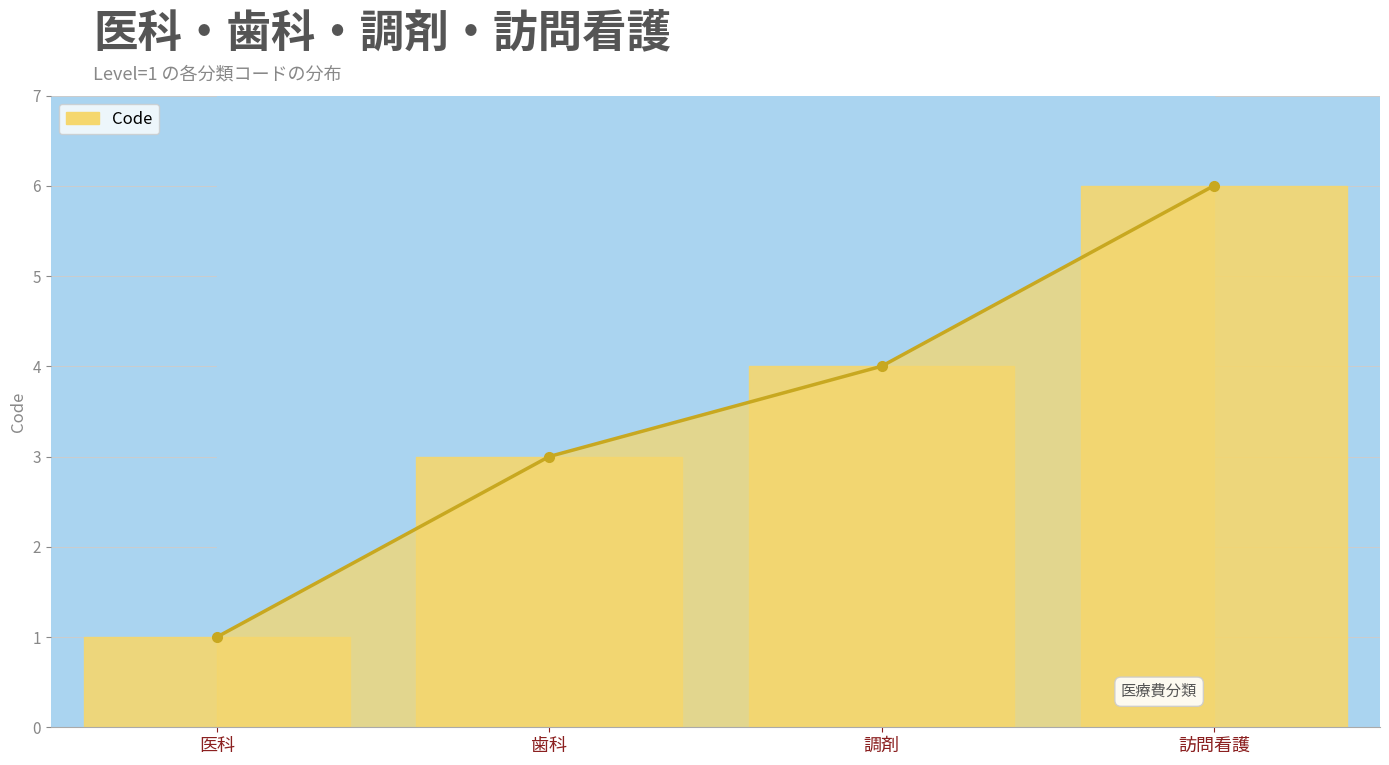

What is the value of the 2nd point from the left?

3